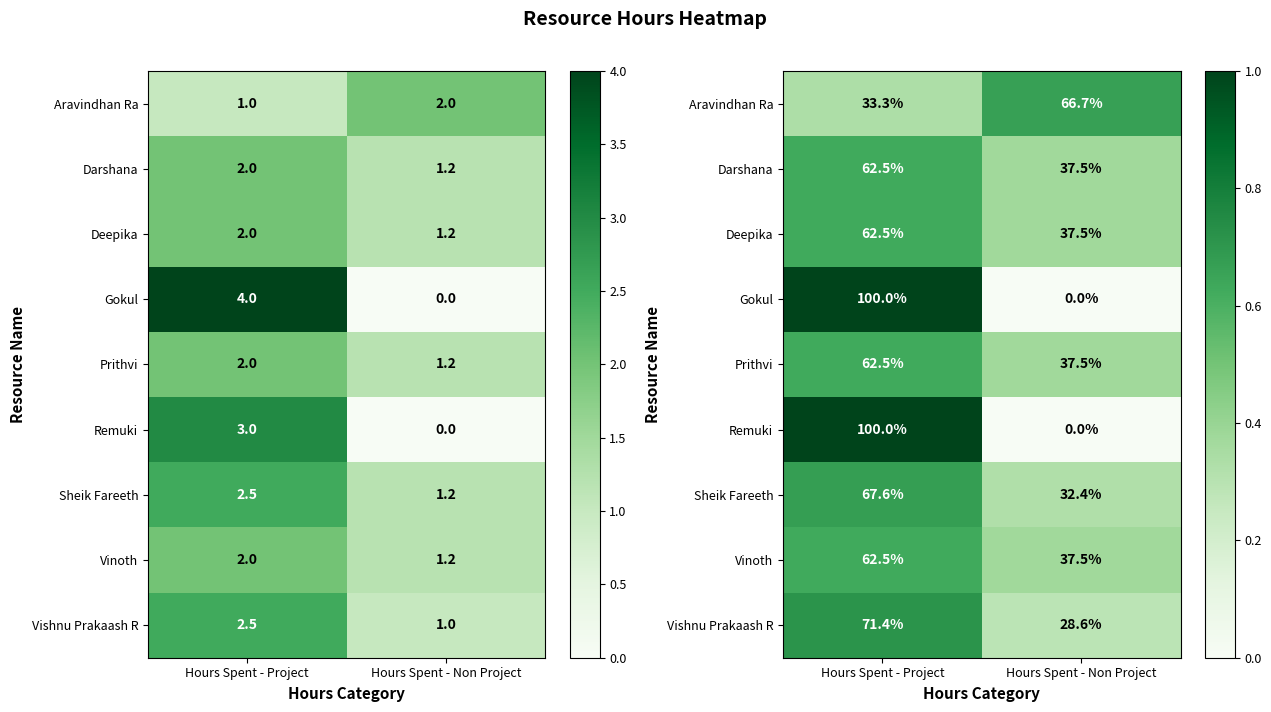

Is the value of Aravindhan Ra at Hours Spent - Project greater than the value of Darshana at Hours Spent - Non Project?

No